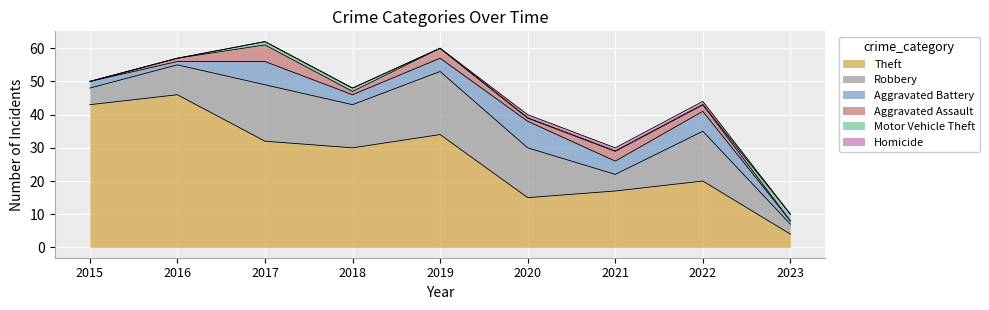

True or false: Motor Vehicle Theft has more than 1 points higher than both neighbors.

False